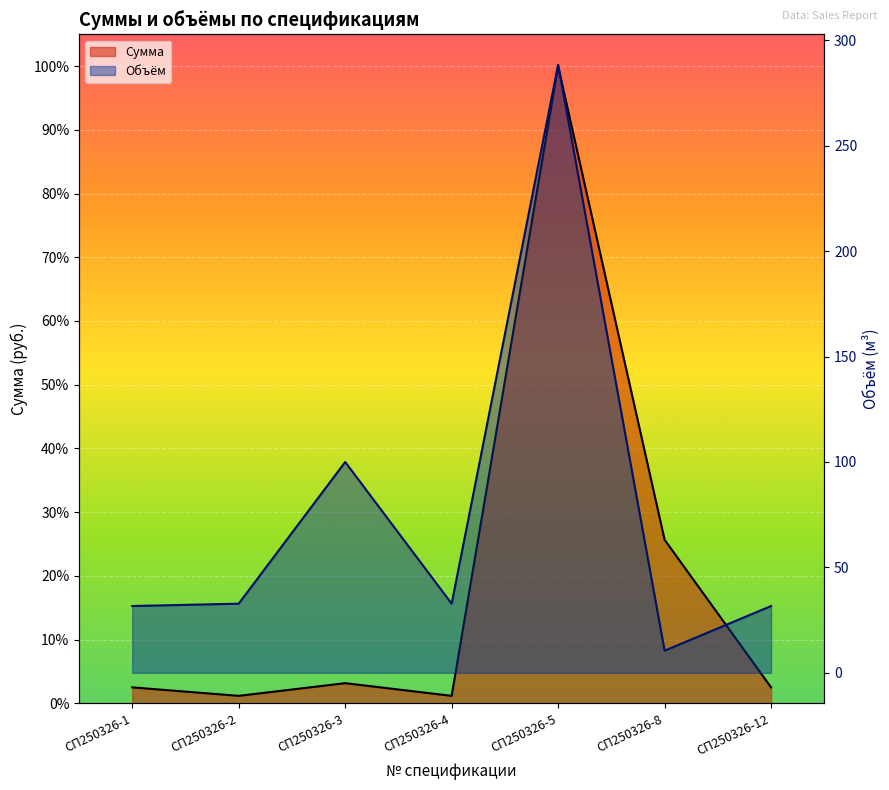

Rank the series at СП250326-2 from lowest to highest value.

Объём, Сумма